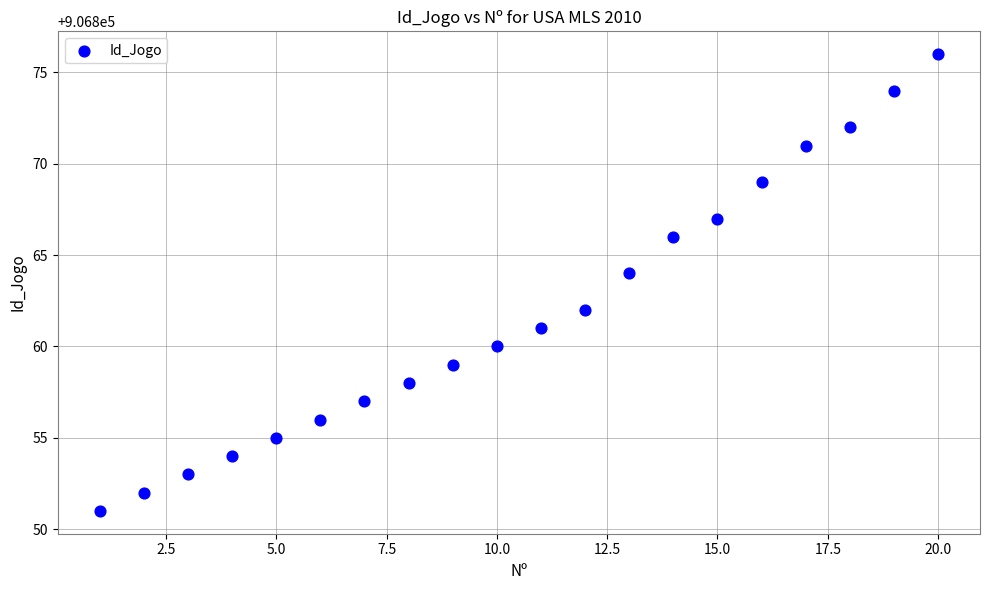

What is the range of X values (max minus min)?

19